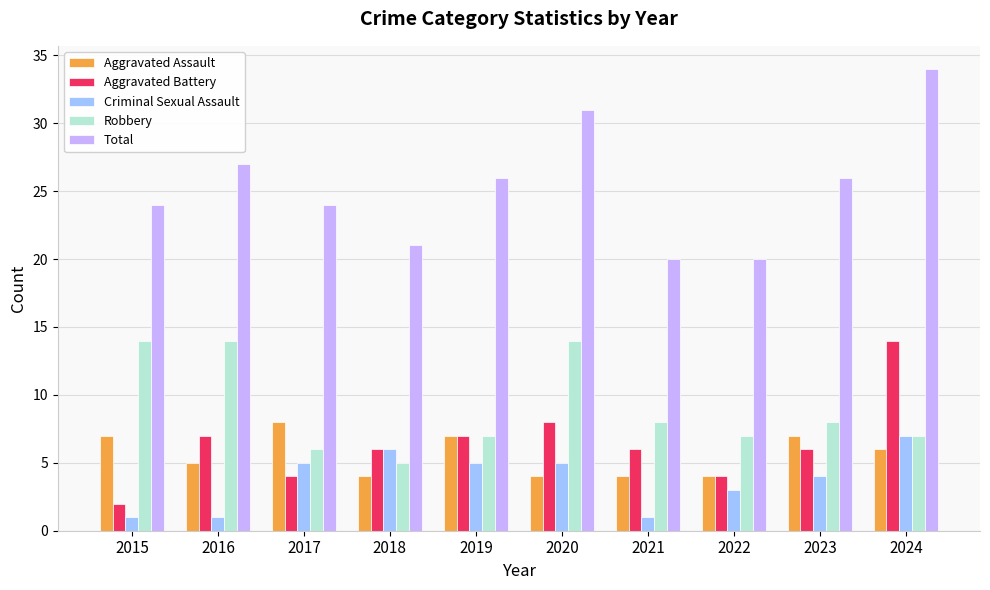

Which series has the largest total across all categories?

Total